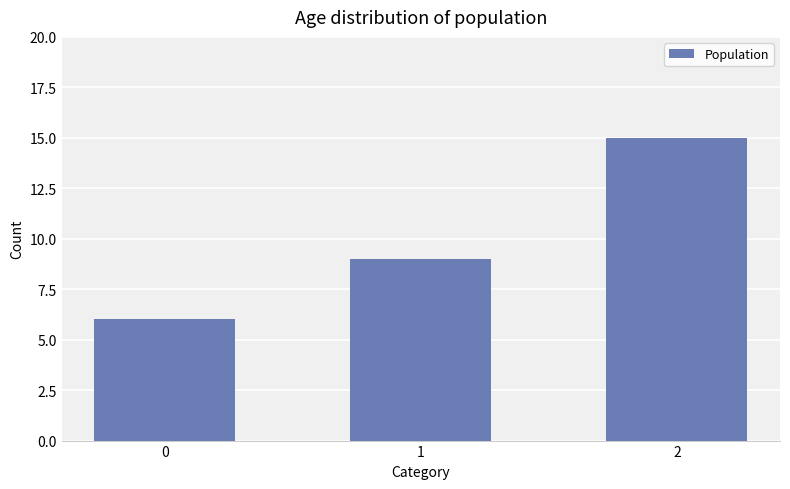

Count the values in the range 6 to 15.

3